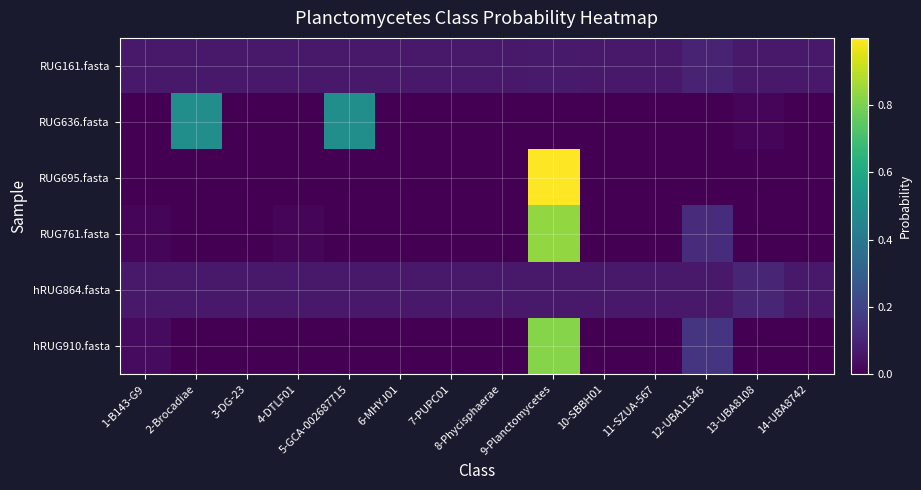

Reading left to right, list all the values displayed in this chart.

RUG161.fasta: 1-B143-G9=0.1	2-Brocadiae=0.1	3-DG-23=0.1	4-DTLF01=0.1	5-GCA-002687715=0.1	6-MHYJ01=0.1	7-PUPC01=0.1	8-Phycisphaerae=0.1	9-Planctomycetes=0.1	10-SBBH01=0.1	11-SZUA-567=0.1	12-UBA11346=0.1	13-UBA8108=0.1	14-UBA8742=0.1
RUG636.fasta: 1-B143-G9=0.0	2-Brocadiae=0.5	3-DG-23=0.0	4-DTLF01=0.0	5-GCA-002687715=0.5	6-MHYJ01=0.0	7-PUPC01=0.0	8-Phycisphaerae=0.0	9-Planctomycetes=0.0	10-SBBH01=0.0	11-SZUA-567=0.0	12-UBA11346=0.0	13-UBA8108=0.0	14-UBA8742=0.0
RUG695.fasta: 1-B143-G9=0.0	2-Brocadiae=0.0	3-DG-23=0.0	4-DTLF01=0.0	5-GCA-002687715=0.0	6-MHYJ01=0.0	7-PUPC01=0.0	8-Phycisphaerae=0.0	9-Planctomycetes=1.0	10-SBBH01=0.0	11-SZUA-567=0.0	12-UBA11346=0.0	13-UBA8108=0.0	14-UBA8742=0.0
RUG761.fasta: 1-B143-G9=0.0	2-Brocadiae=0.0	3-DG-23=0.0	4-DTLF01=0.0	5-GCA-002687715=0.0	6-MHYJ01=0.0	7-PUPC01=0.0	8-Phycisphaerae=0.0	9-Planctomycetes=0.8	10-SBBH01=0.0	11-SZUA-567=0.0	12-UBA11346=0.1	13-UBA8108=0.0	14-UBA8742=0.0
hRUG864.fasta: 1-B143-G9=0.1	2-Brocadiae=0.1	3-DG-23=0.1	4-DTLF01=0.1	5-GCA-002687715=0.1	6-MHYJ01=0.1	7-PUPC01=0.1	8-Phycisphaerae=0.1	9-Planctomycetes=0.1	10-SBBH01=0.1	11-SZUA-567=0.1	12-UBA11346=0.1	13-UBA8108=0.1	14-UBA8742=0.1
hRUG910.fasta: 1-B143-G9=0.0	2-Brocadiae=0.0	3-DG-23=0.0	4-DTLF01=0.0	5-GCA-002687715=0.0	6-MHYJ01=0.0	7-PUPC01=0.0	8-Phycisphaerae=0.0	9-Planctomycetes=0.8	10-SBBH01=0.0	11-SZUA-567=0.0	12-UBA11346=0.2	13-UBA8108=0.0	14-UBA8742=0.0